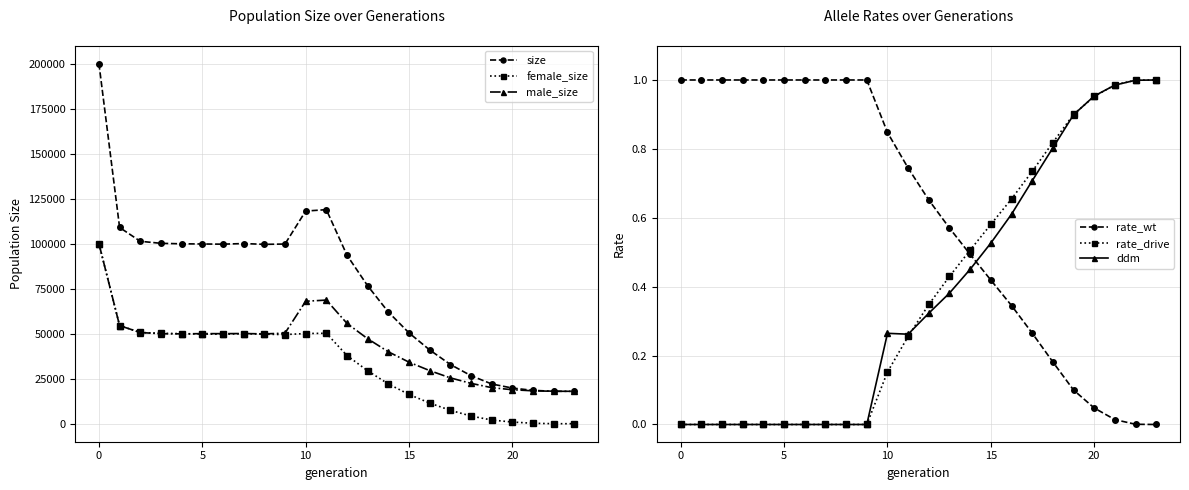

Which label corresponds to the smallest value in the chart?

23